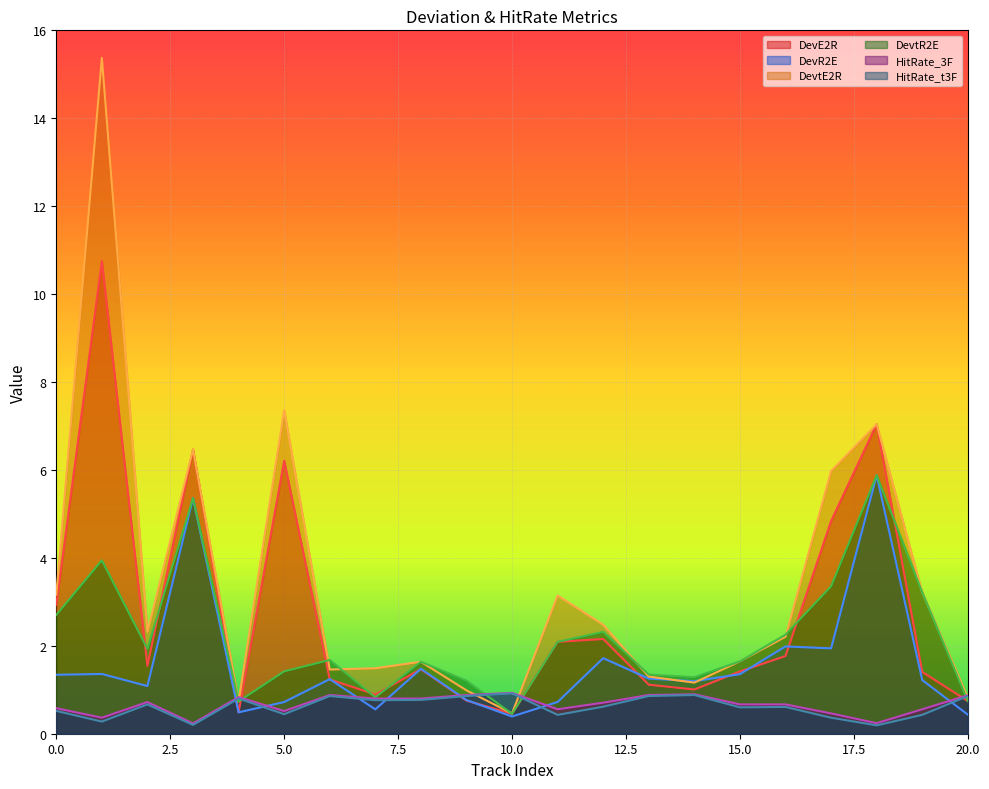

What is the difference between the maximum and minimum values in the HitRate_t3F series?

0.7